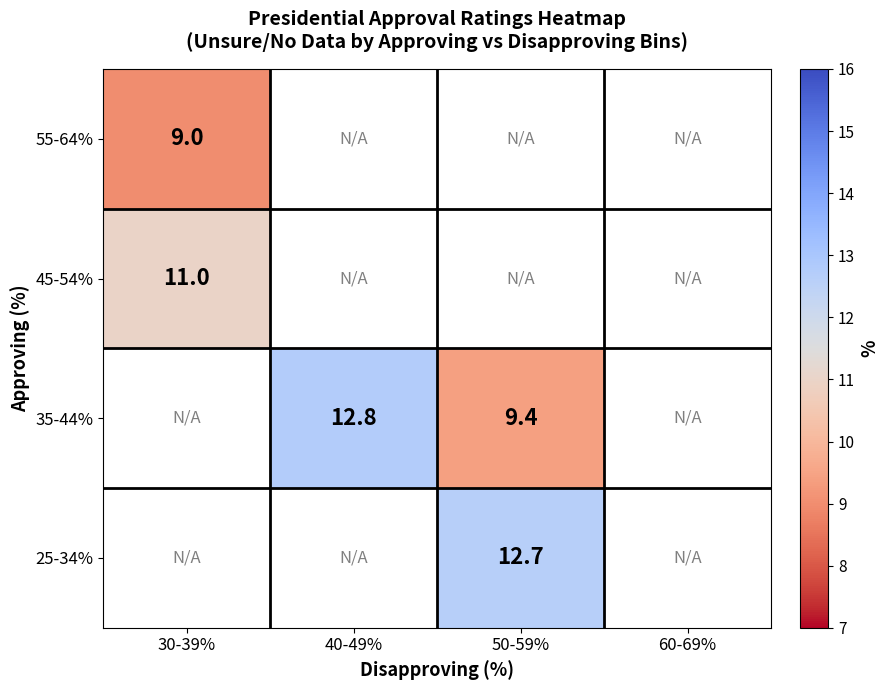

How many series are shown in this chart?

4